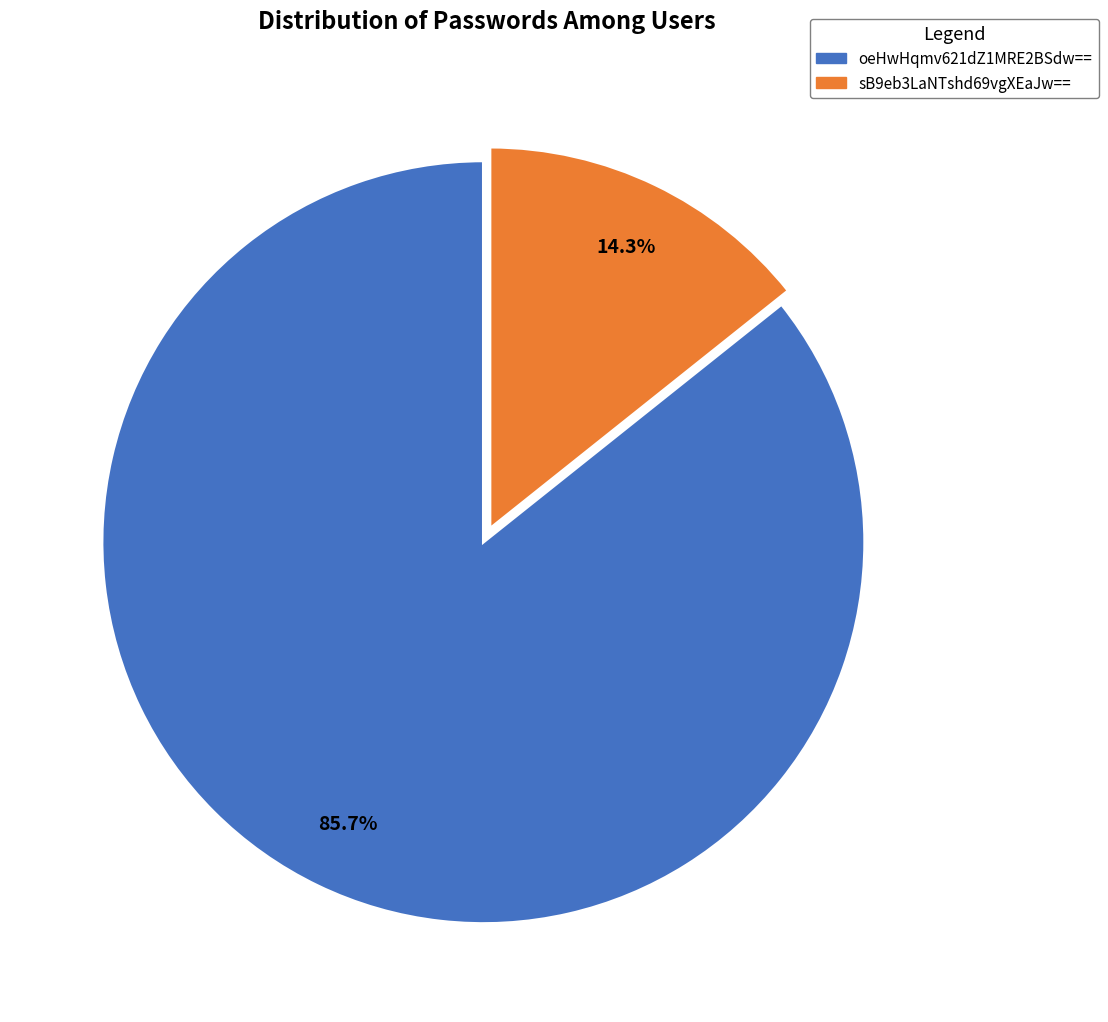

To the nearest percent, what percentage of the pie is sB9eb3LaNTshd69vgXEaJw==?

14%